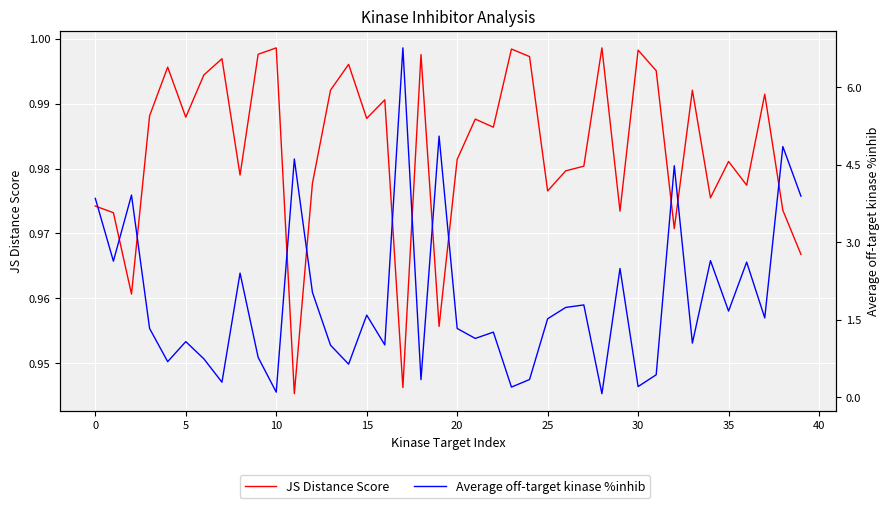

The Average off-target kinase %inhib series shows 2.6 at 36. True or false?

True